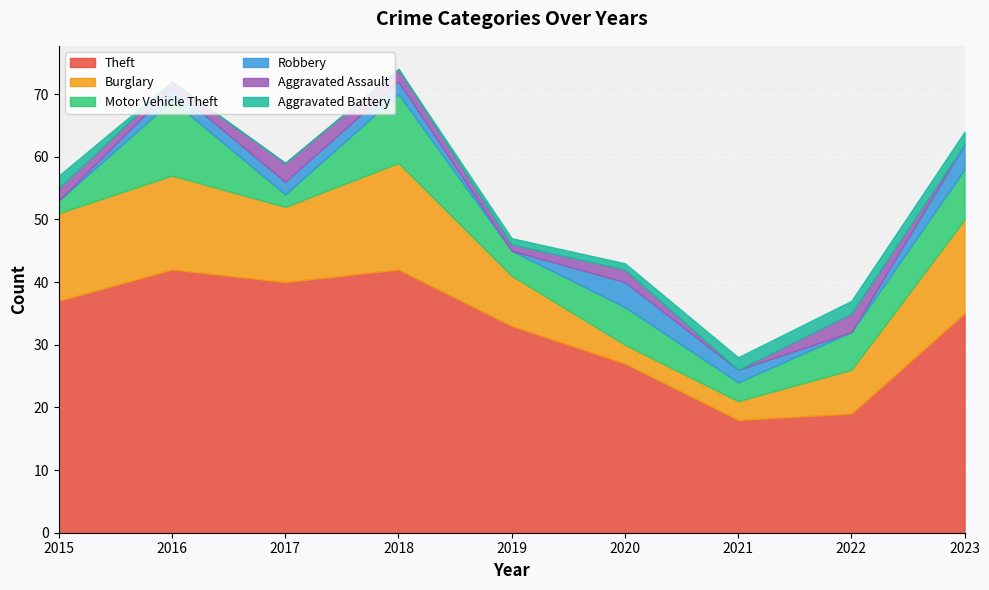

Count the number of categories in the chart.

9